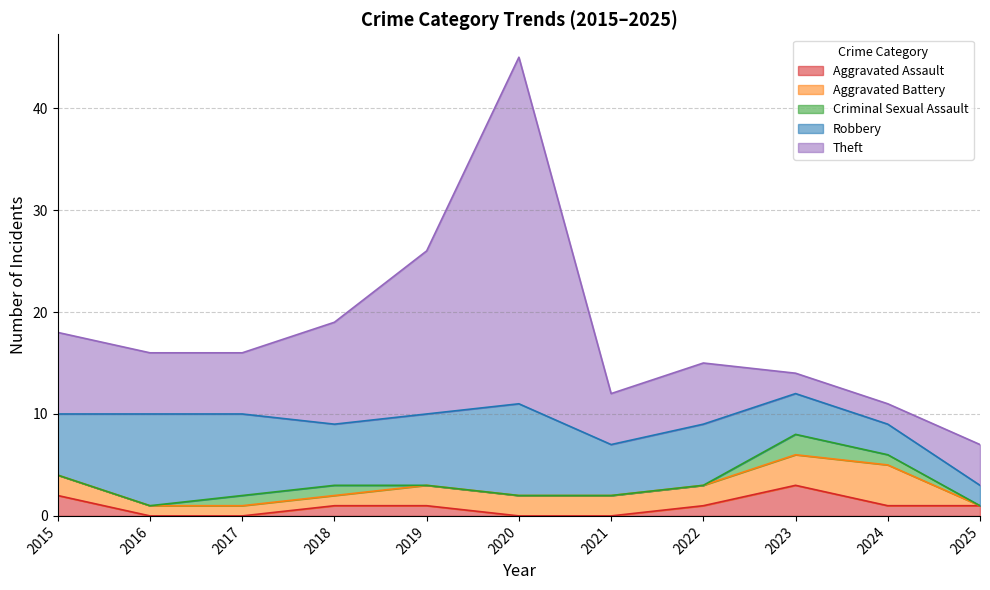

True or false: Theft and Criminal Sexual Assault cross at least once.

False